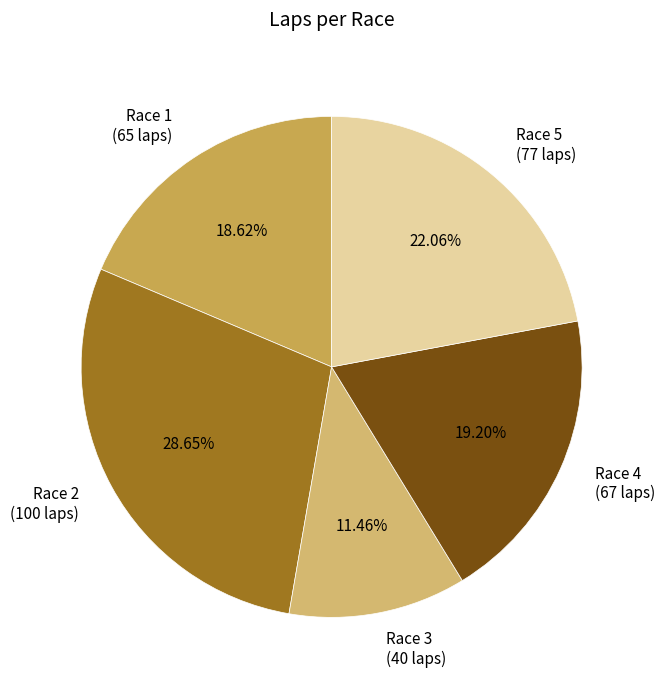

Between Race 1 (65 laps) and Race 2 (100 laps), which is larger?

Race 2 (100 laps)